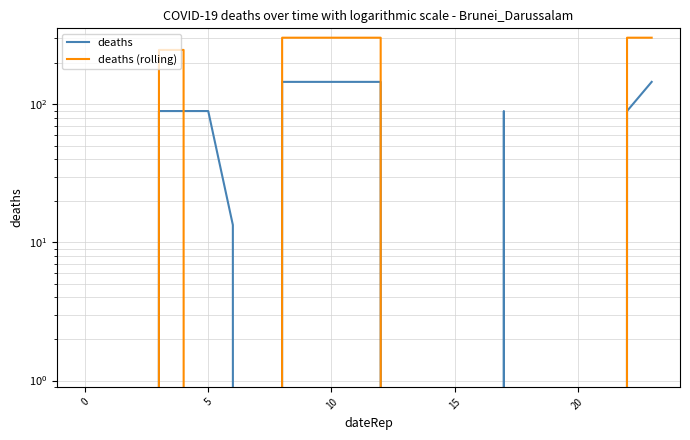

At which category is the sum across all series the highest?

8